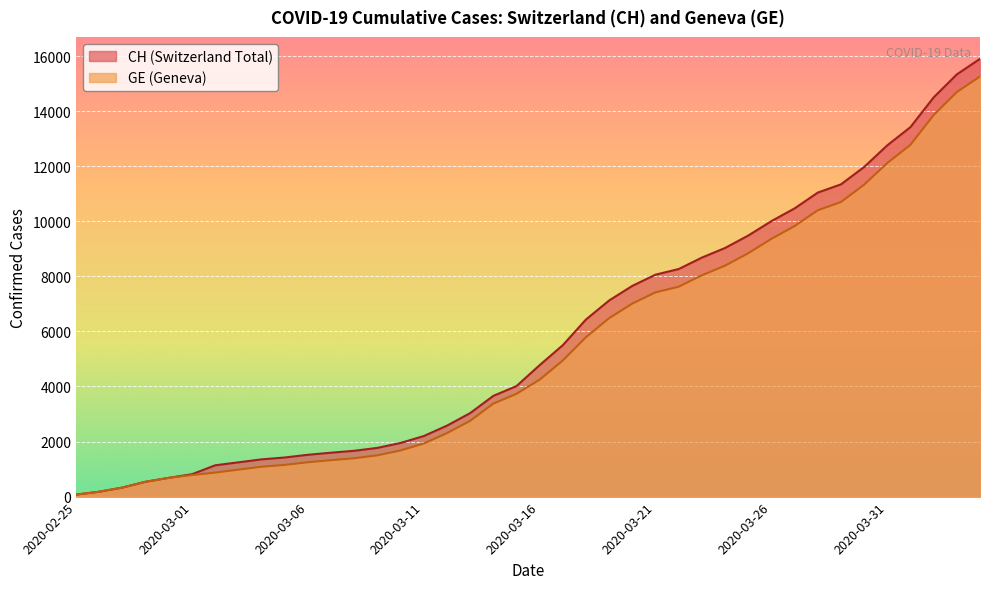

List the series in order of their overall mean, lowest first.

GE, CH